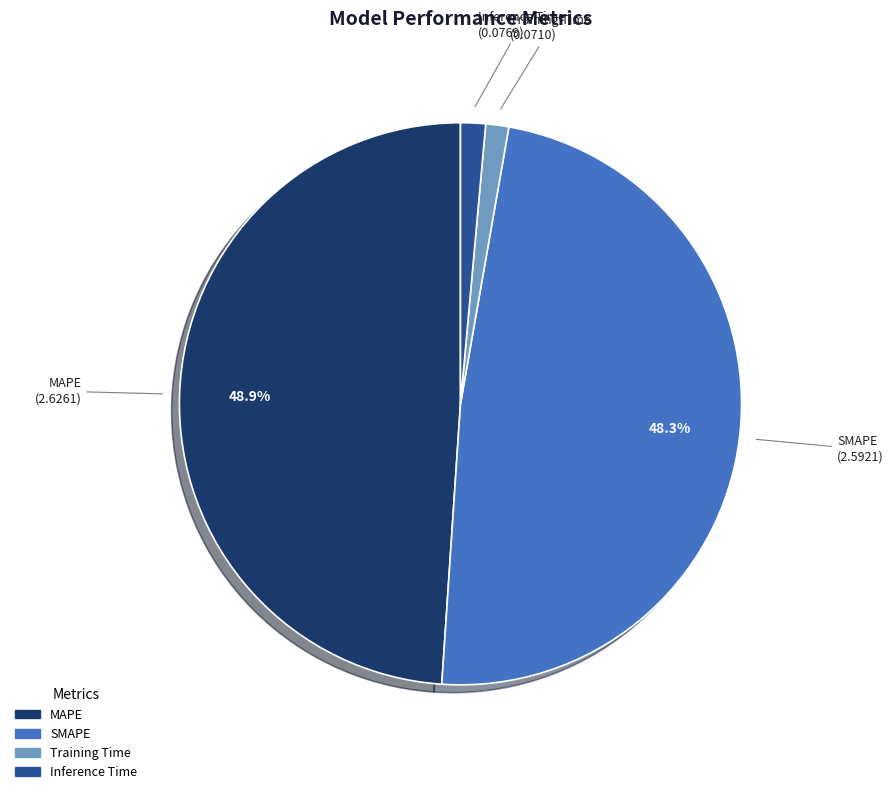

Does any single category account for the majority?

No